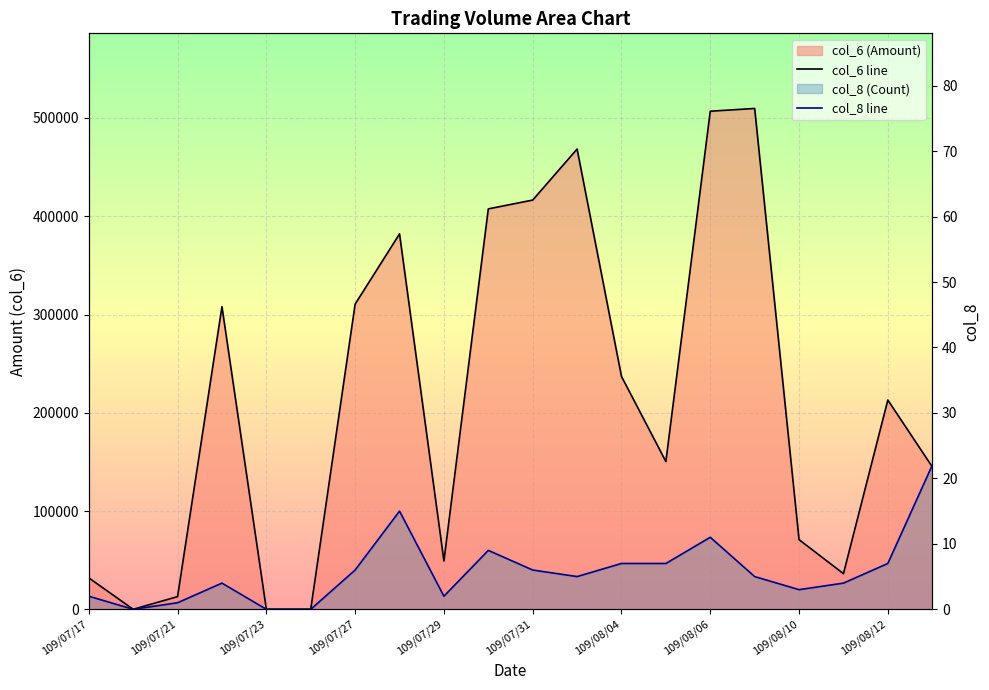

Rank the series at 109/07/27 from highest to lowest value.

col_6 line, col_8 line